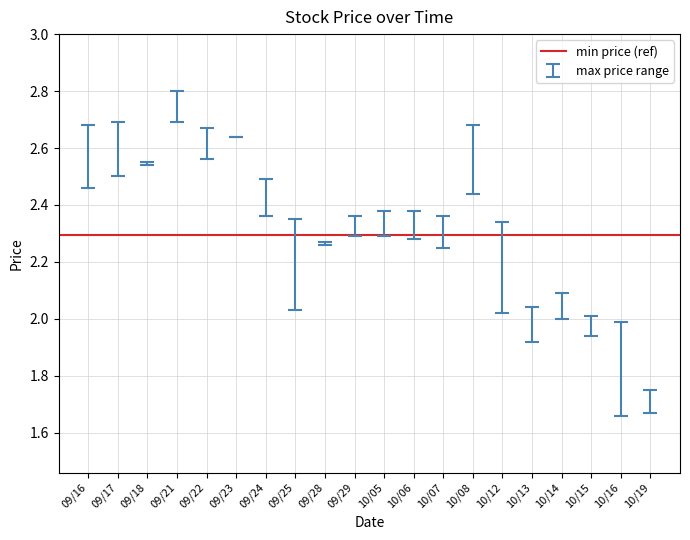

True or false: high and low cross at least once.

False